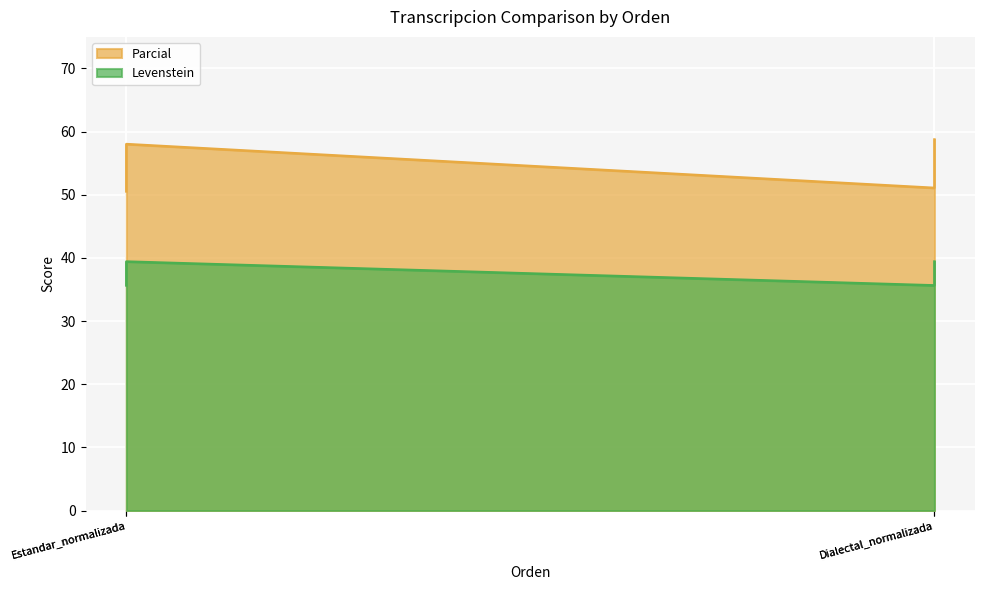

Where is the first local maximum for Levenstein?

Estandar_normalizada